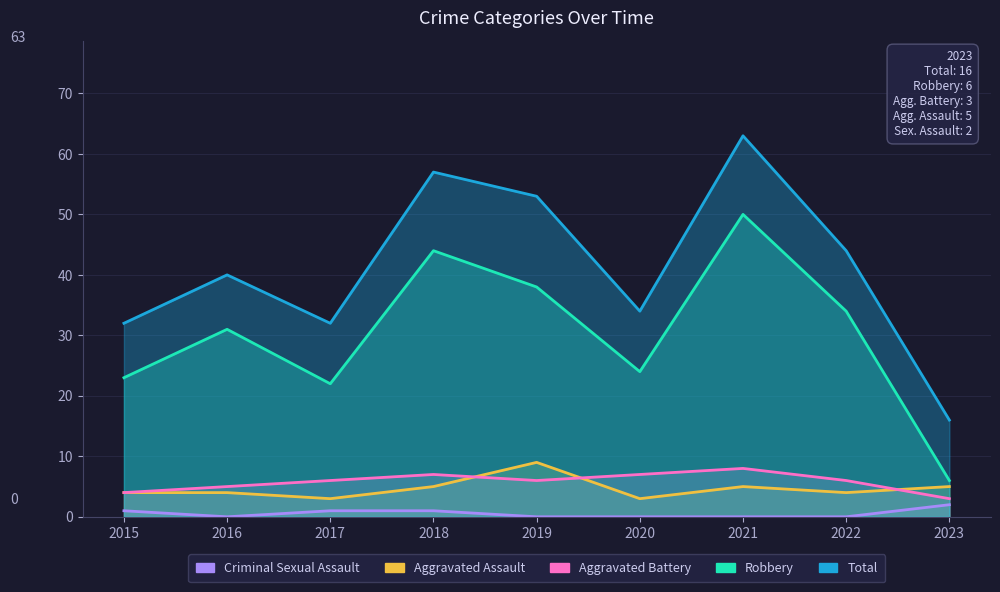

At which category does the chart reach its minimum across all series?

2016